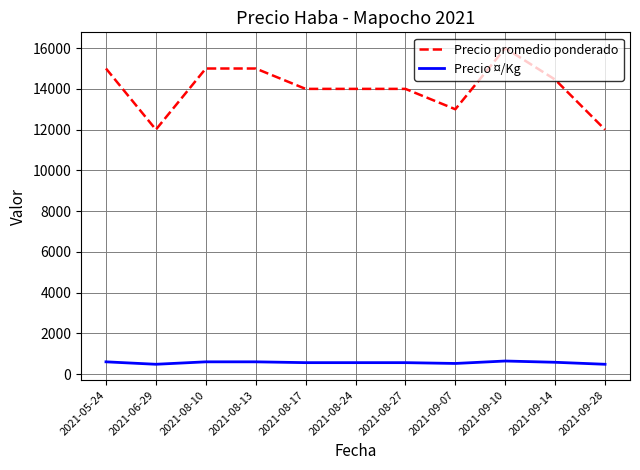

True or false: Precio promedio ponderado and Precio ¤/Kg intersect in this chart.

False